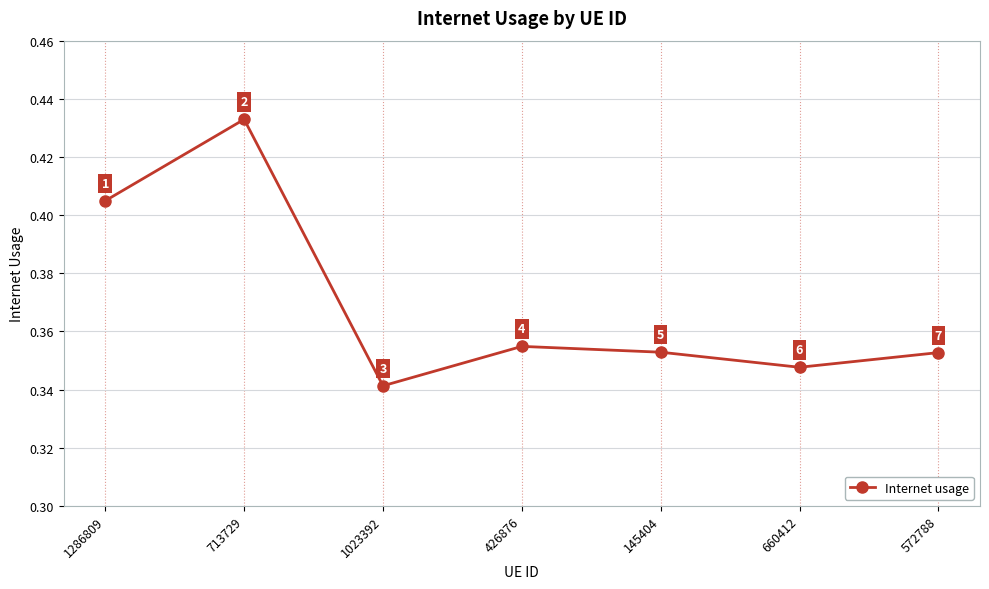

How many points are higher than both their immediate neighbors (excluding endpoints)?

2